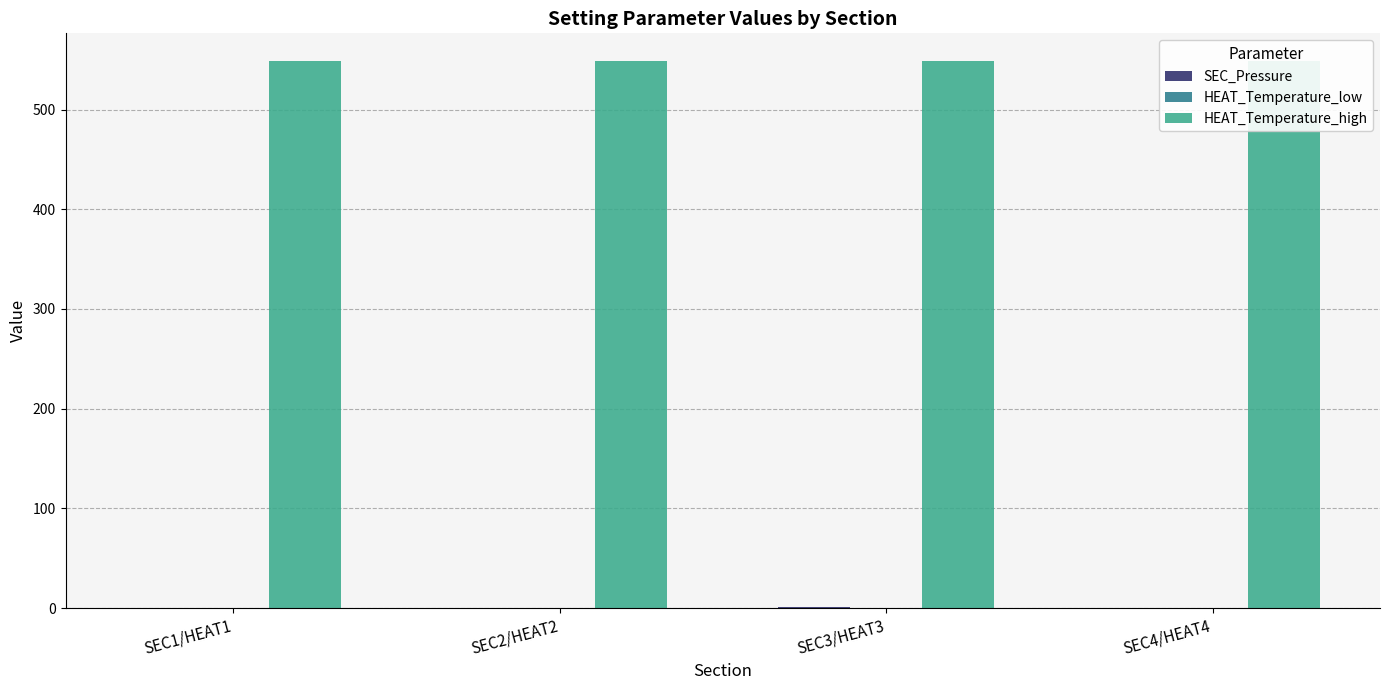

Read the HEAT_Temperature_high value at SEC3/HEAT3.

549.0